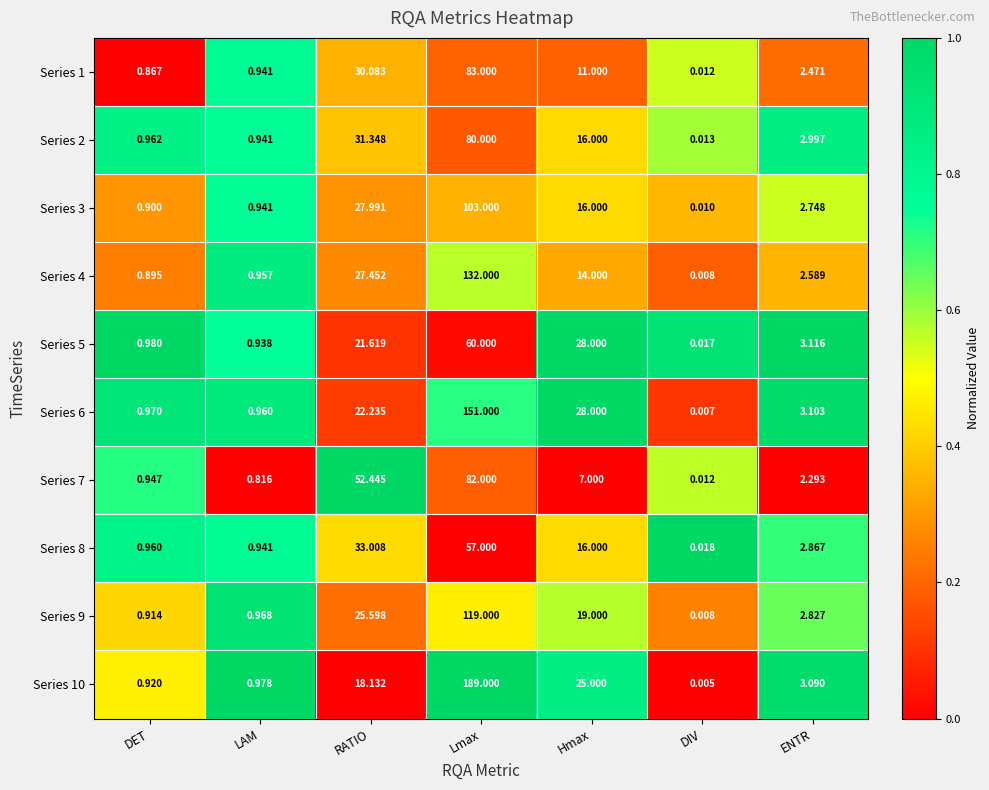

Count the number of categories in the chart.

7